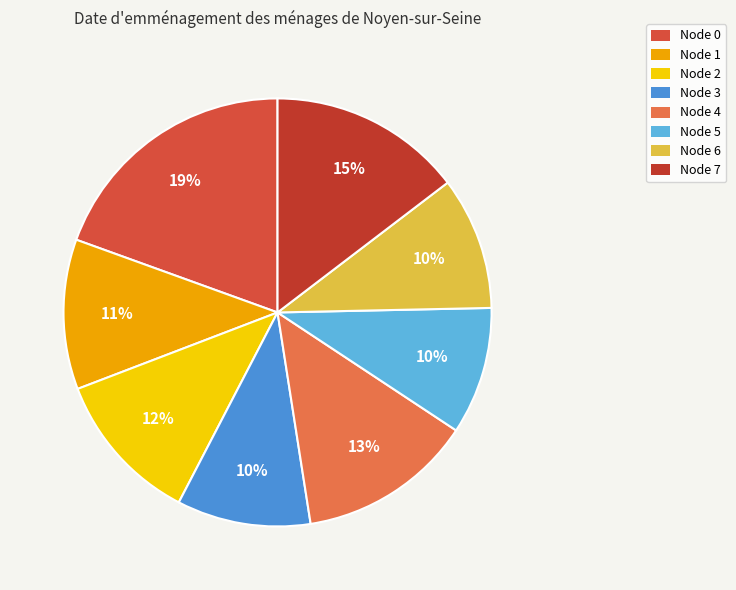

Count the number of slices in the pie.

8